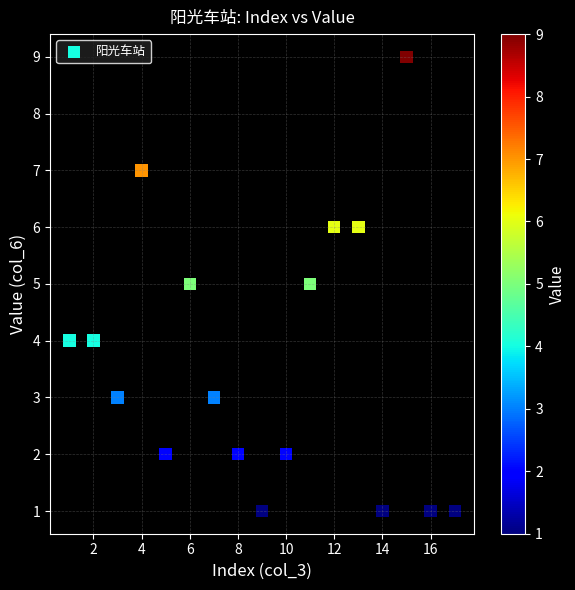

What is the range of X values (max minus min)?

16